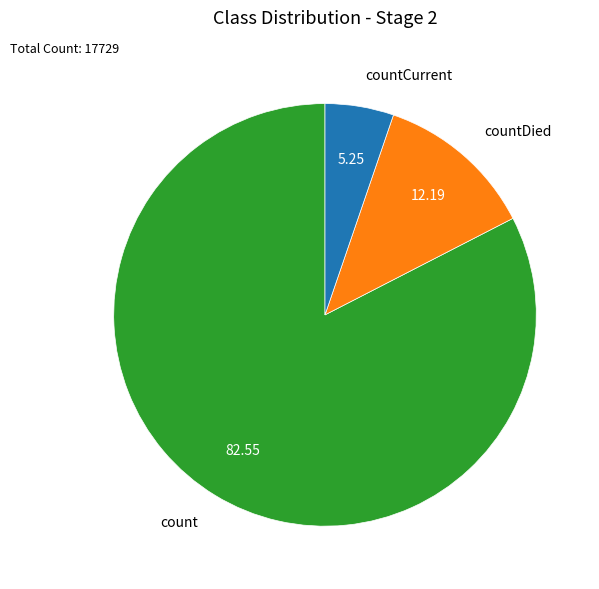

Combined, do countDied and count account for over 50%?

Yes